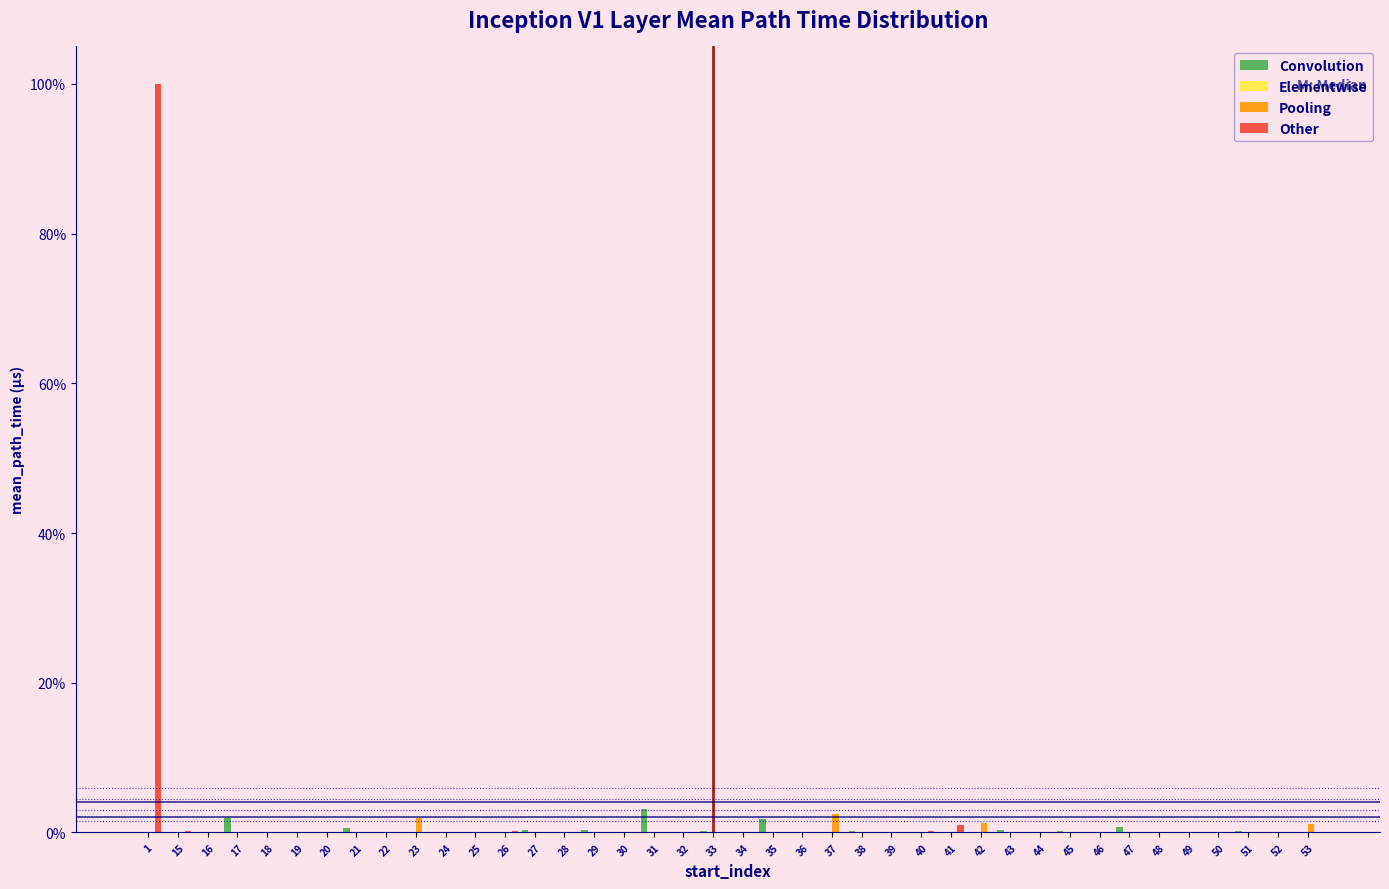

Is it true that Other equals 64.5 at 48?

False